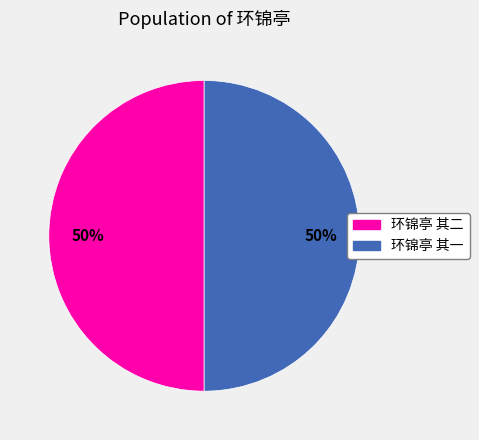

How many segments does this pie chart have?

2